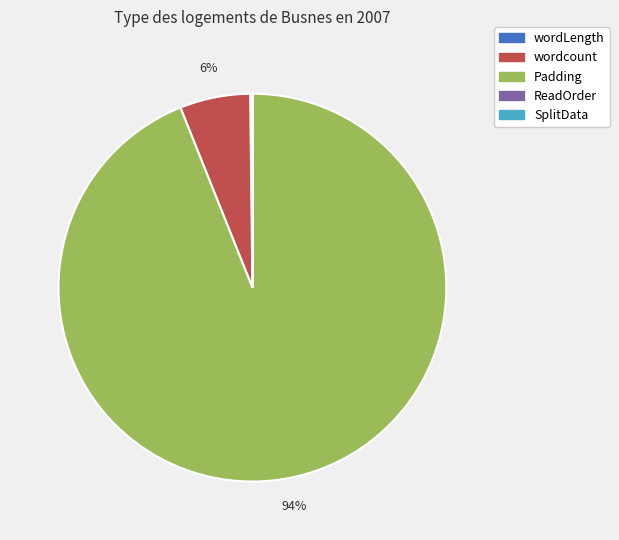

Between wordcount and Padding, which is larger?

Padding